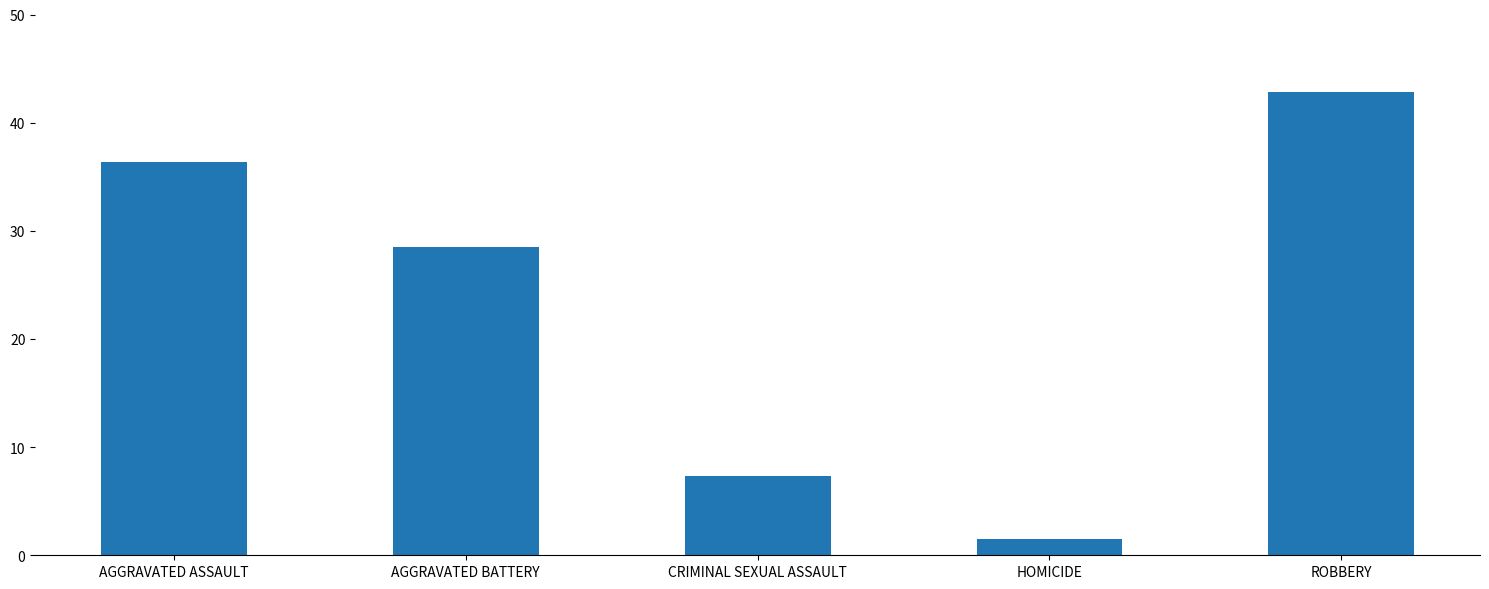

Approximately how many times larger is the value at CRIMINAL SEXUAL ASSAULT compared to HOMICIDE?

4.9